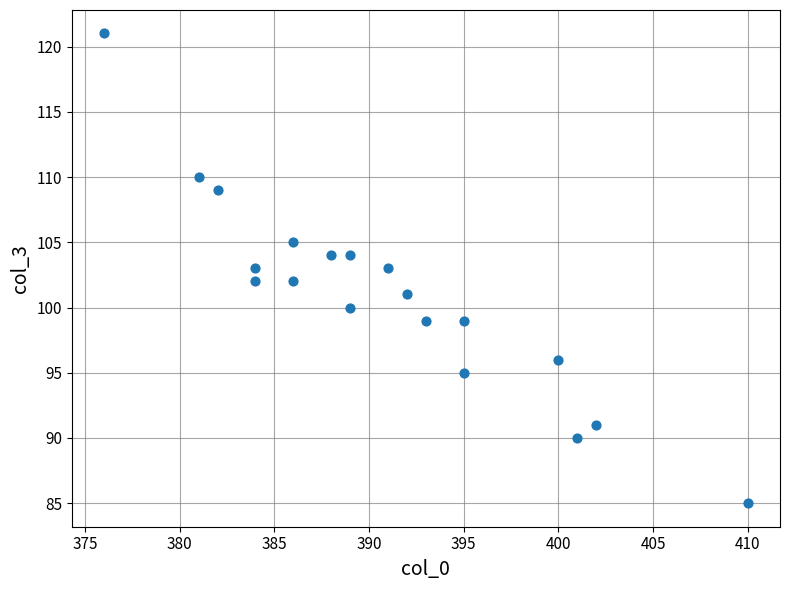

List the coordinates of all points as (X, Y) pairs, reading left to right.

(376, 121)  (381, 110)  (382, 109)  (384, 102)  (384, 103)  (386, 105)  (386, 102)  (388, 104)  (389, 104)  (389, 100)  (391, 103)  (392, 101)  (393, 99)  (395, 95)  (395, 99)  (400, 96)  (401, 90)  (402, 91)  (410, 85)